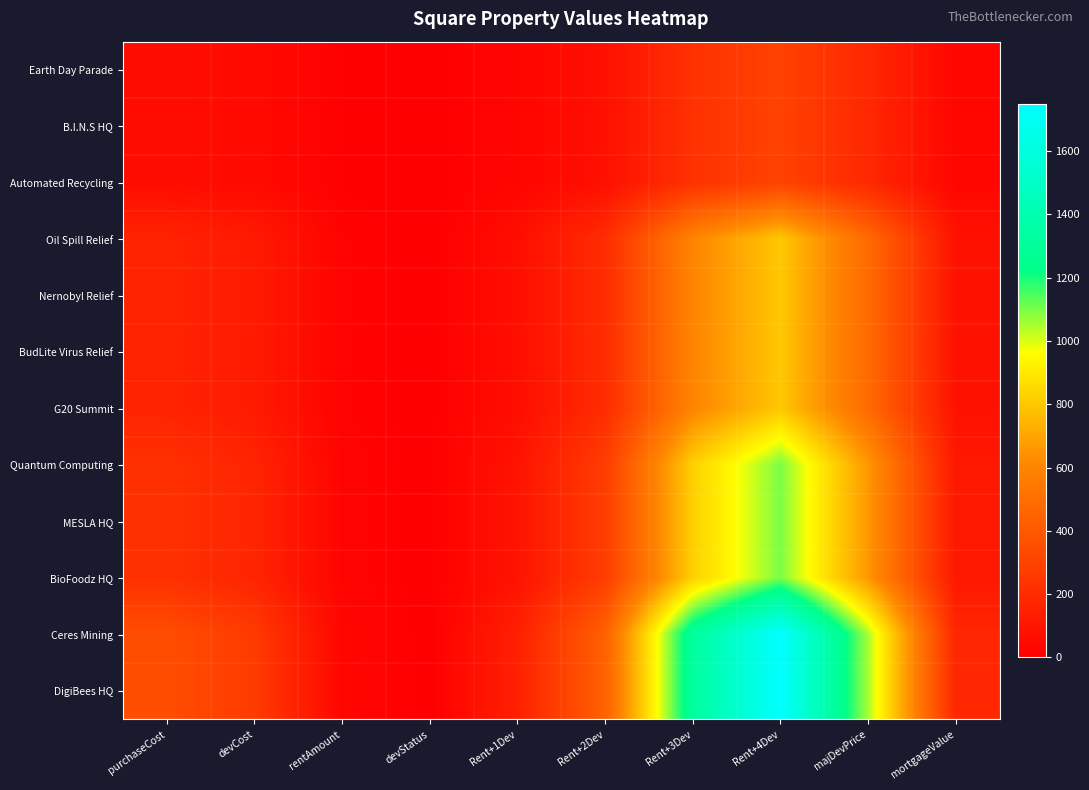

Which has a higher value, mortgageValue or devCost?

devCost